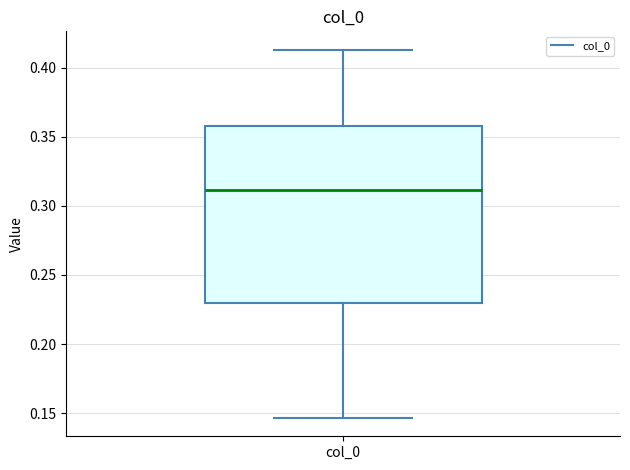

Transcribe this box plot: give where the median line is, the range the box spans, and where the two whiskers end, as read against the y-axis. The values are not printed on the chart, so give them approximately, as read against the axis.

median 0.310, box 0.230 to 0.355, whiskers 0.145 to 0.415